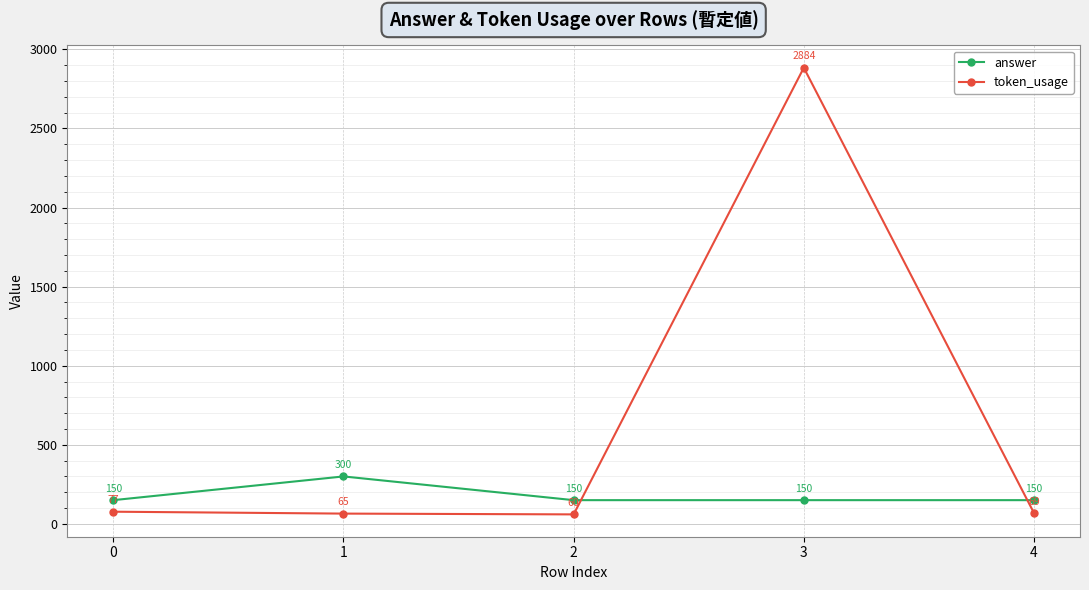

How many intersections are there between token_usage and answer?

2